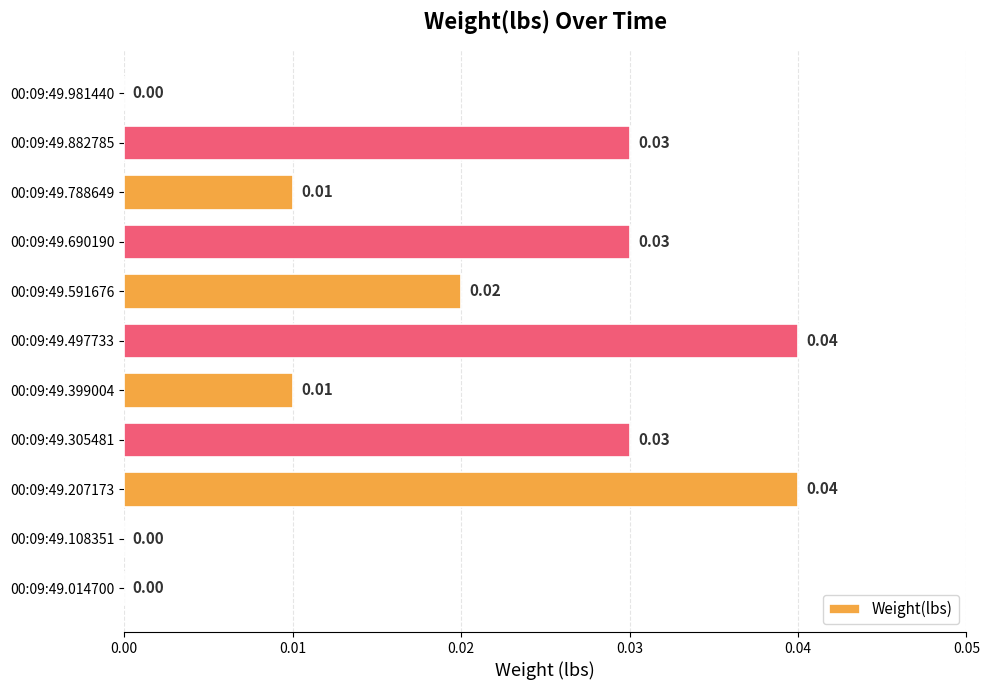

Which has a higher value, 00:09:49.399004 or 00:09:49.882785?

00:09:49.882785